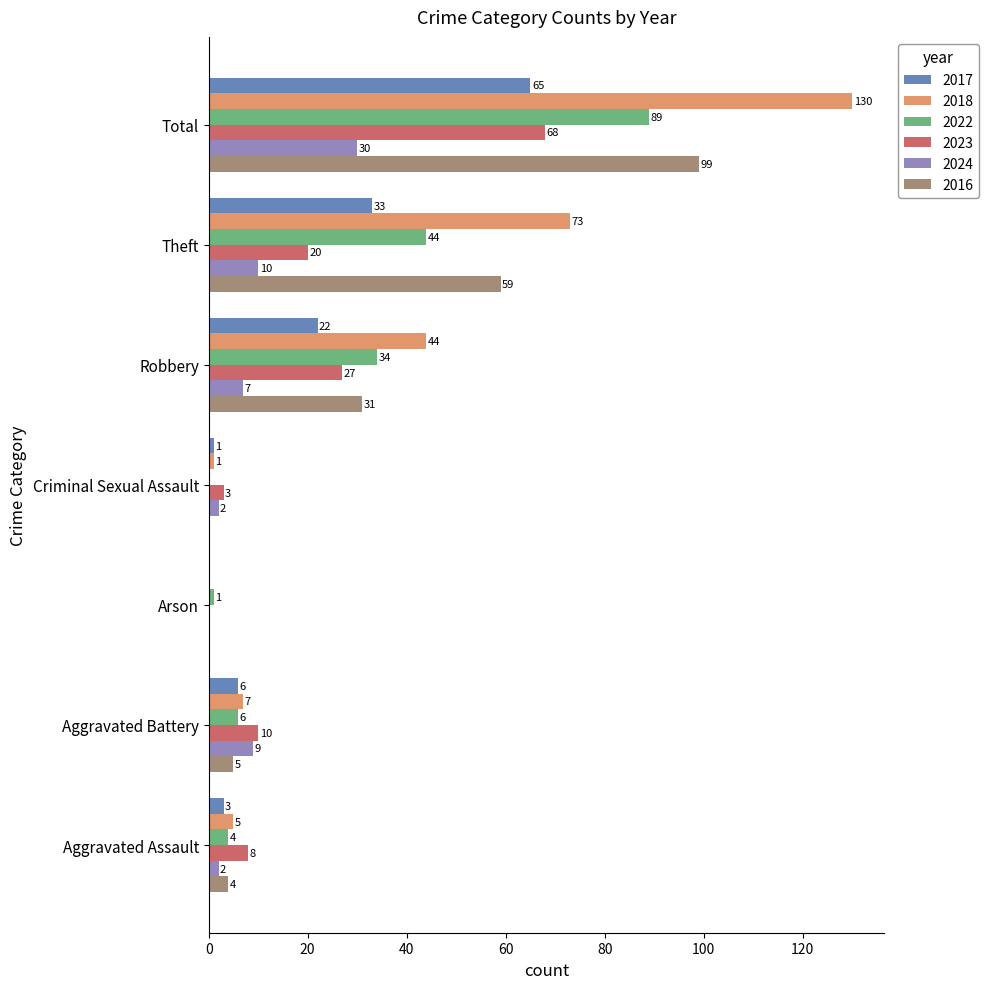

Is the value of 2022 at Theft greater than the value of 2023 at Aggravated Assault?

Yes